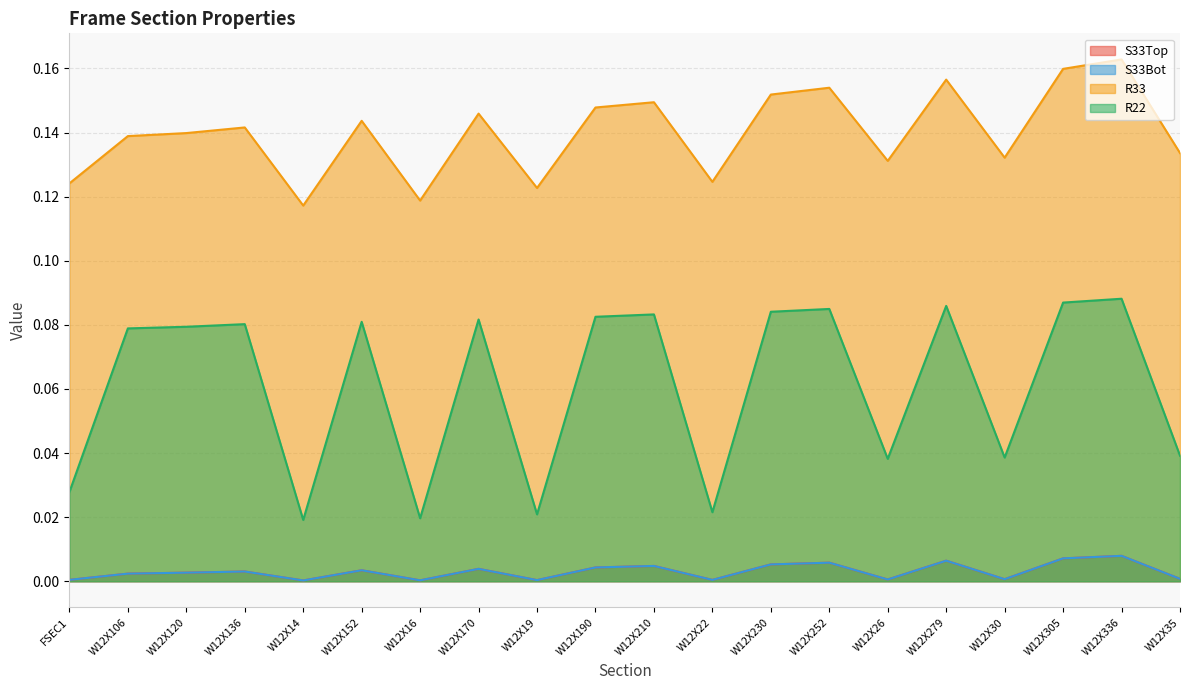

Is it true that S33Bot equals 0.0 at W12X106?

False